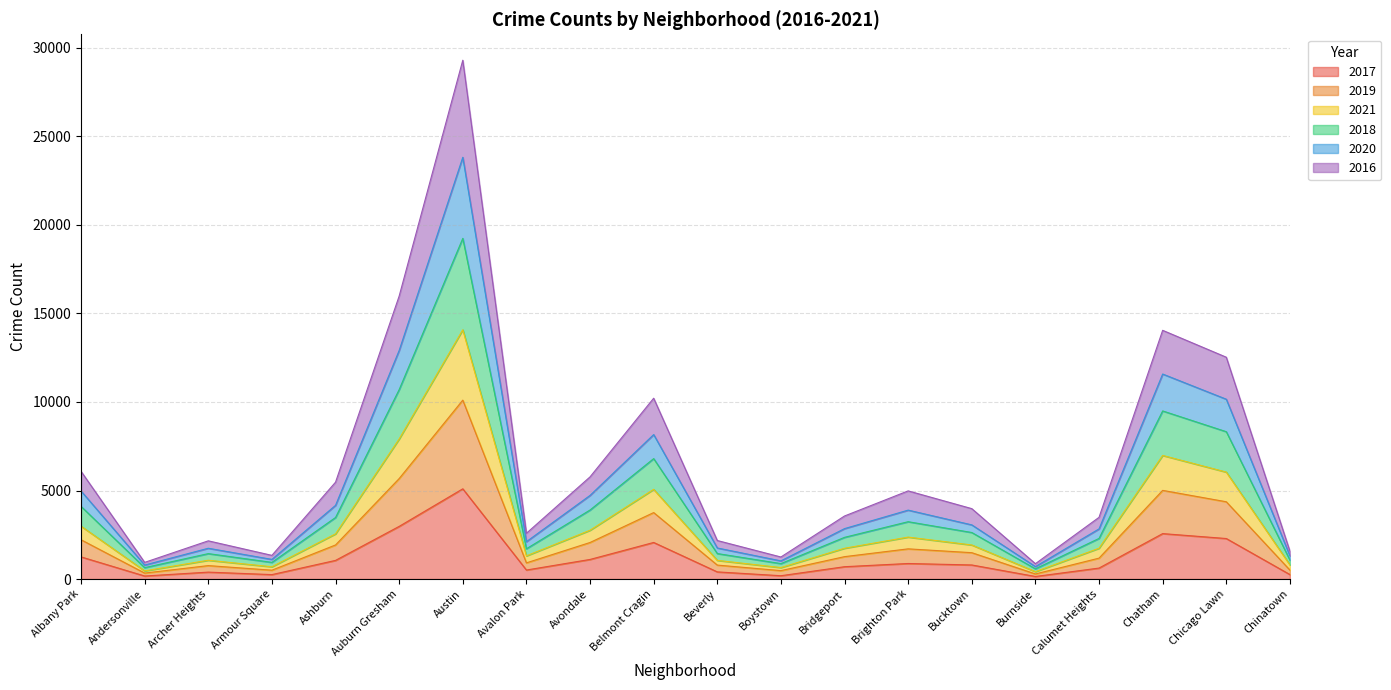

What is the total value across all series at Chicago Lawn?

12527